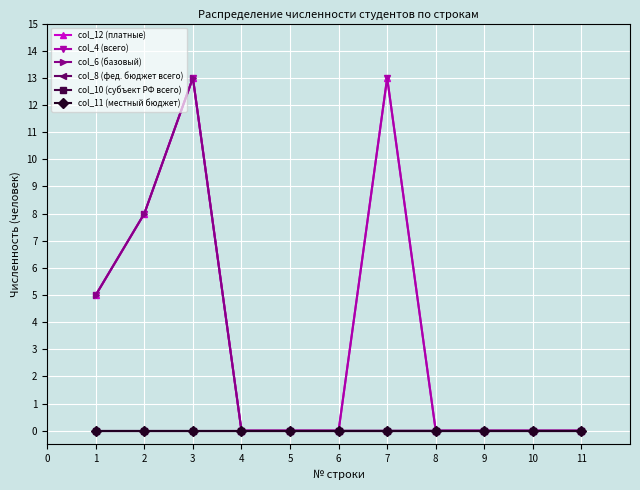

True or false: col_4 (всего) and col_12 (платные) cross at least once.

False